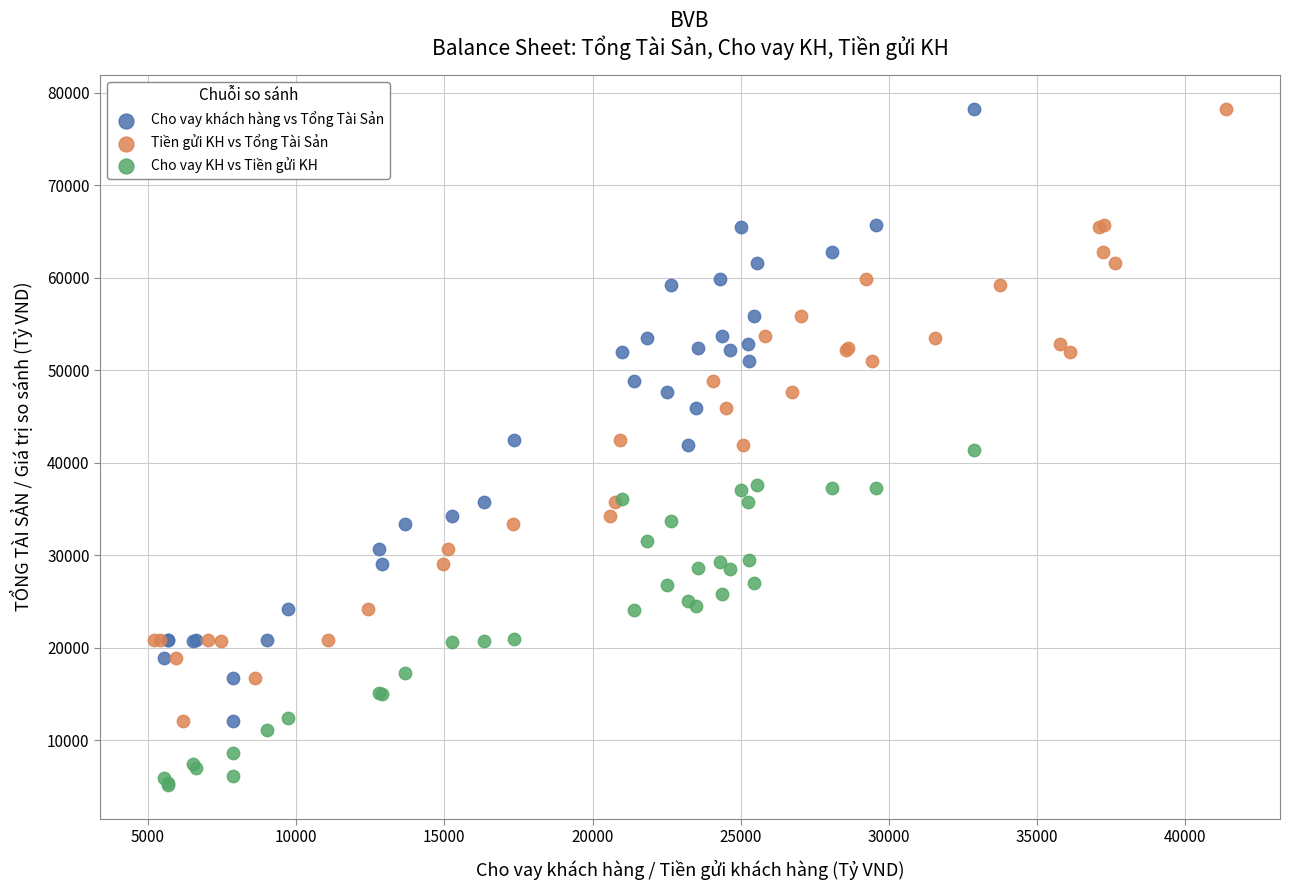

Which series contains the lowest Y value?

Cho vay KH vs Tiền gửi KH